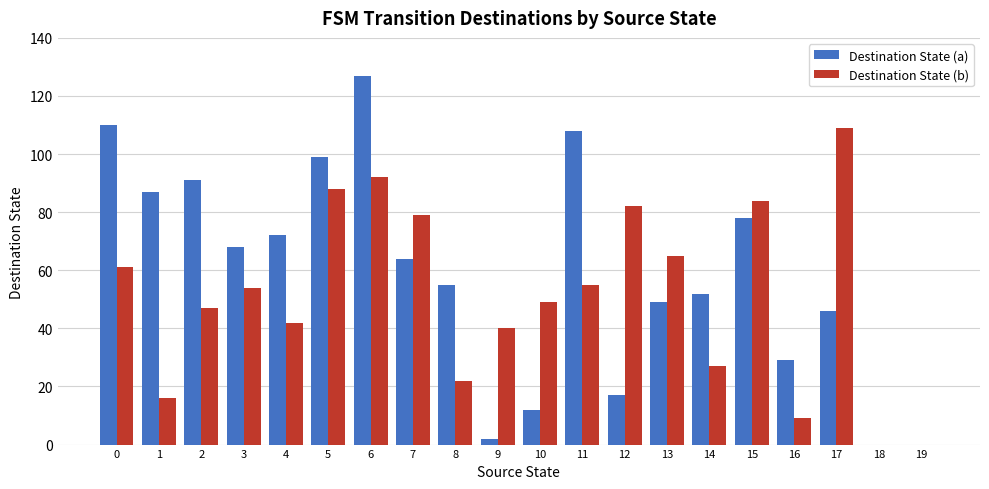

Reading right to left, extract all data points from this chart.

Destination State (a): 19=0	18=0	17=46	16=29	15=78	14=52	13=49	12=17	11=108	10=12	9=2	8=55	7=64	6=127	5=99	4=72	3=68	2=91	1=87	0=110
Destination State (b): 19=0	18=0	17=109	16=9	15=84	14=27	13=65	12=82	11=55	10=49	9=40	8=22	7=79	6=92	5=88	4=42	3=54	2=47	1=16	0=61